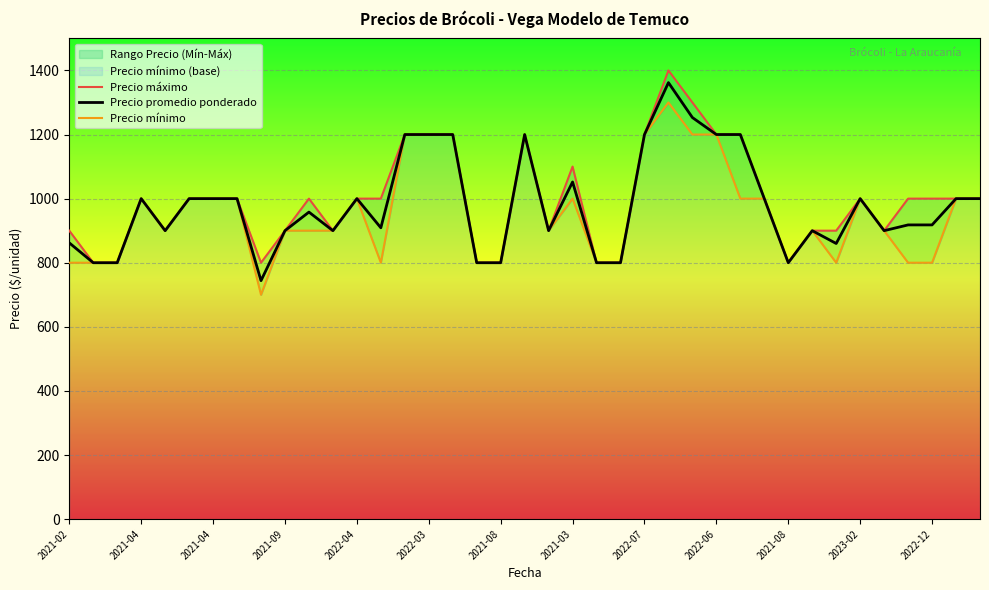

What is the maximum value shown in the chart?

1400